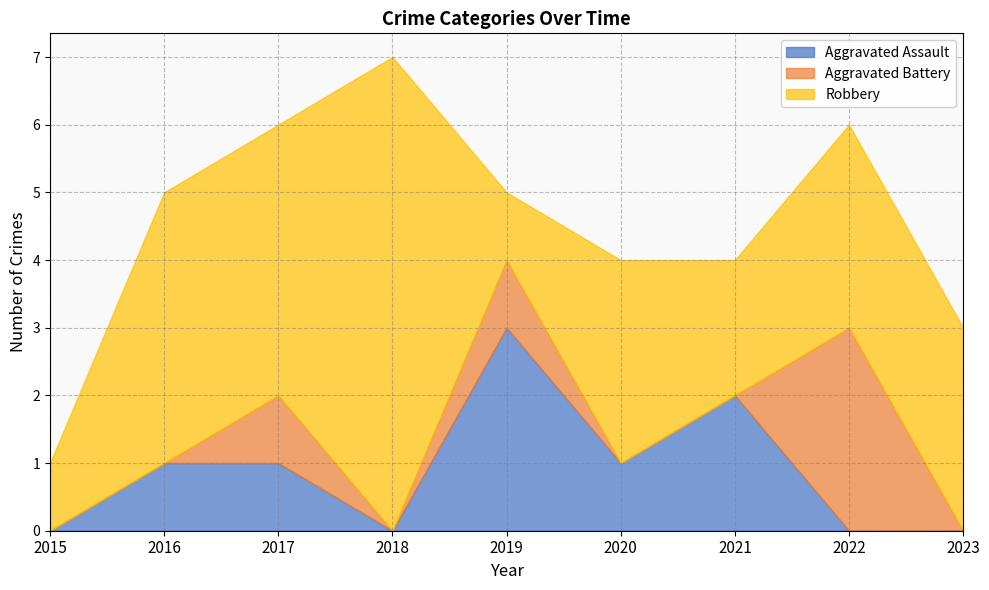

Reading right to left, extract all data points from this chart.

Aggravated Assault: 2023=0	2022=0	2021=2	2020=1	2019=3	2018=0	2017=1	2016=1	2015=0
Aggravated Battery: 2023=0	2022=3	2021=0	2020=0	2019=1	2018=0	2017=1	2016=0	2015=0
Robbery: 2023=3	2022=3	2021=2	2020=3	2019=1	2018=7	2017=4	2016=4	2015=1